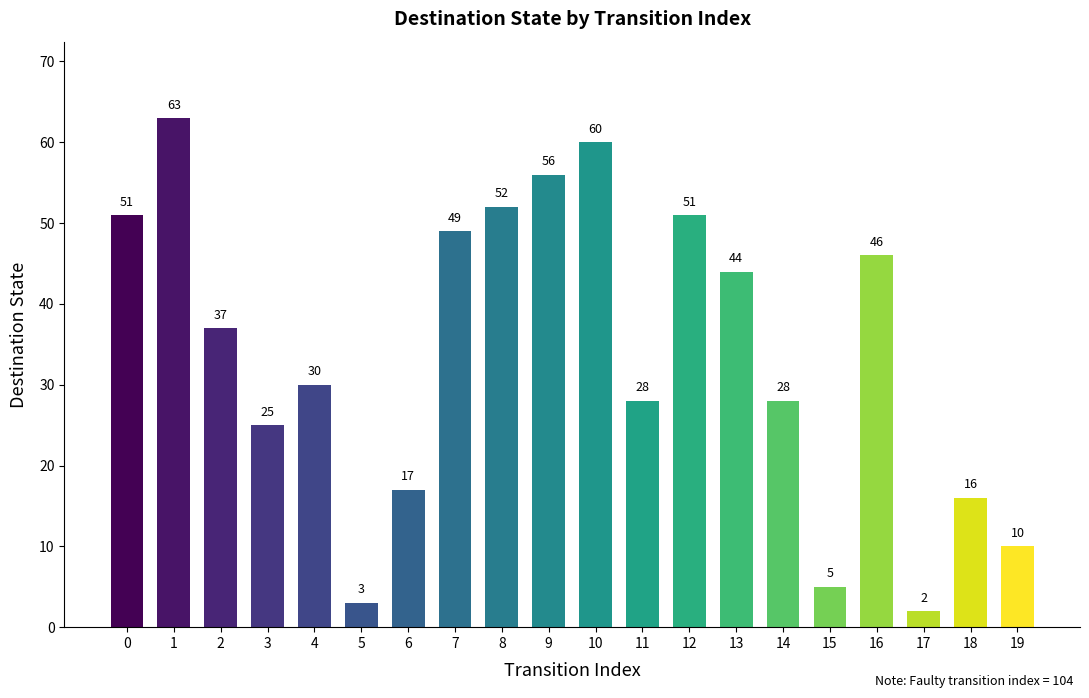

What is the difference between the maximum and second lowest values?

60